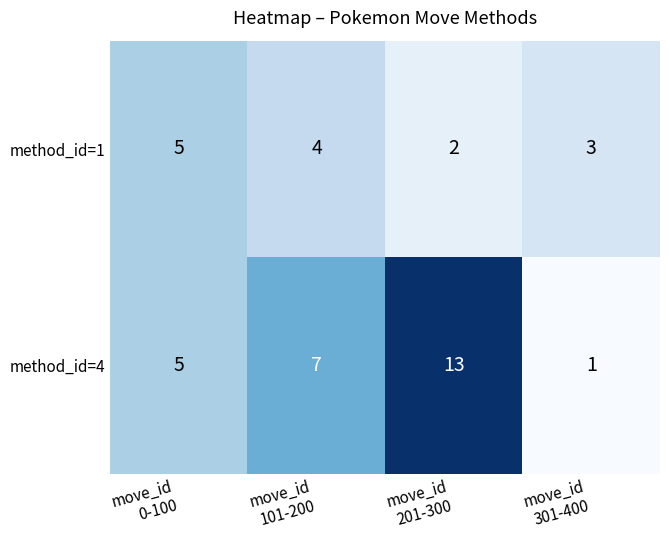

At which category is the sum across all series the highest?

move_id
201-300